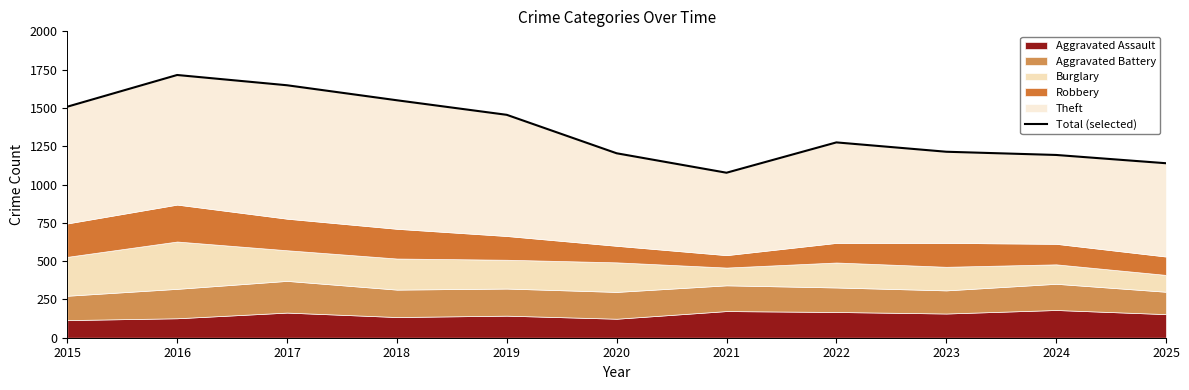

How many values are below 1275?

5